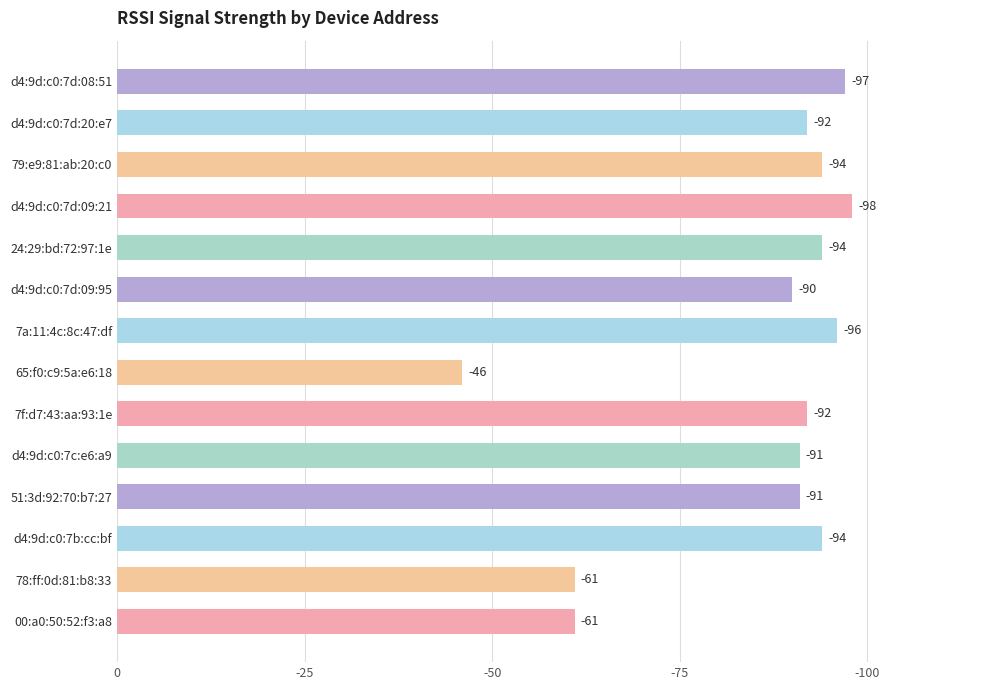

How many bars are there in total?

14